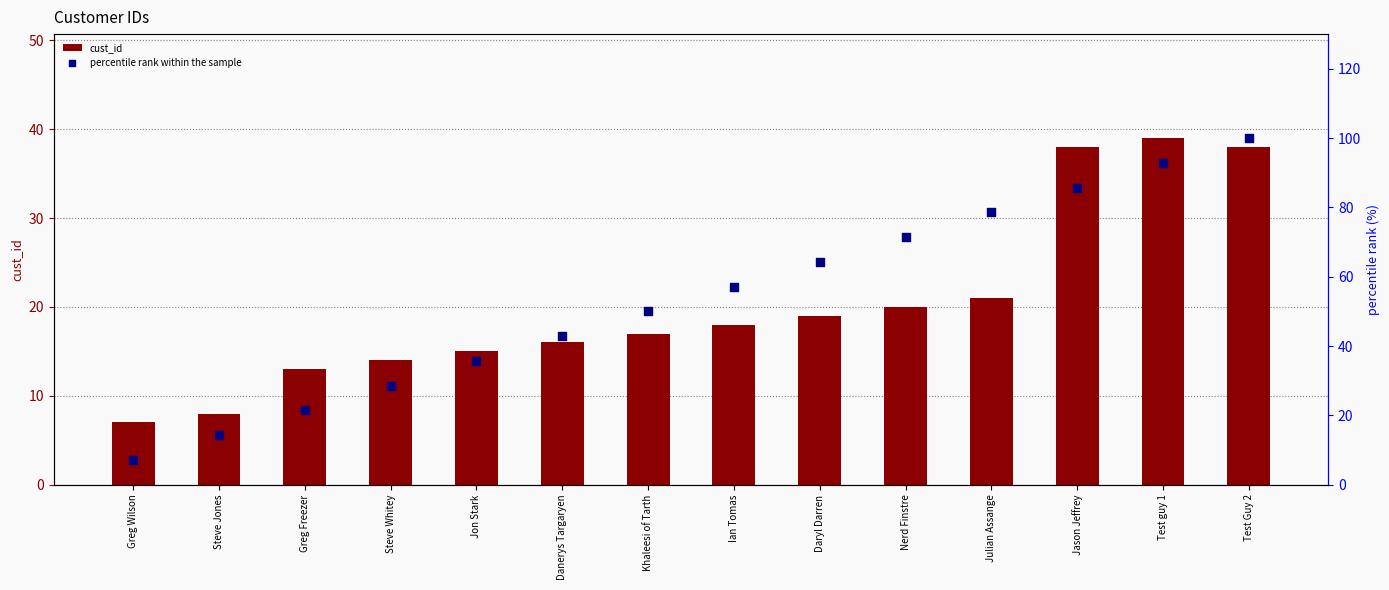

At which category is the sum across all series the highest?

Test Guy 2